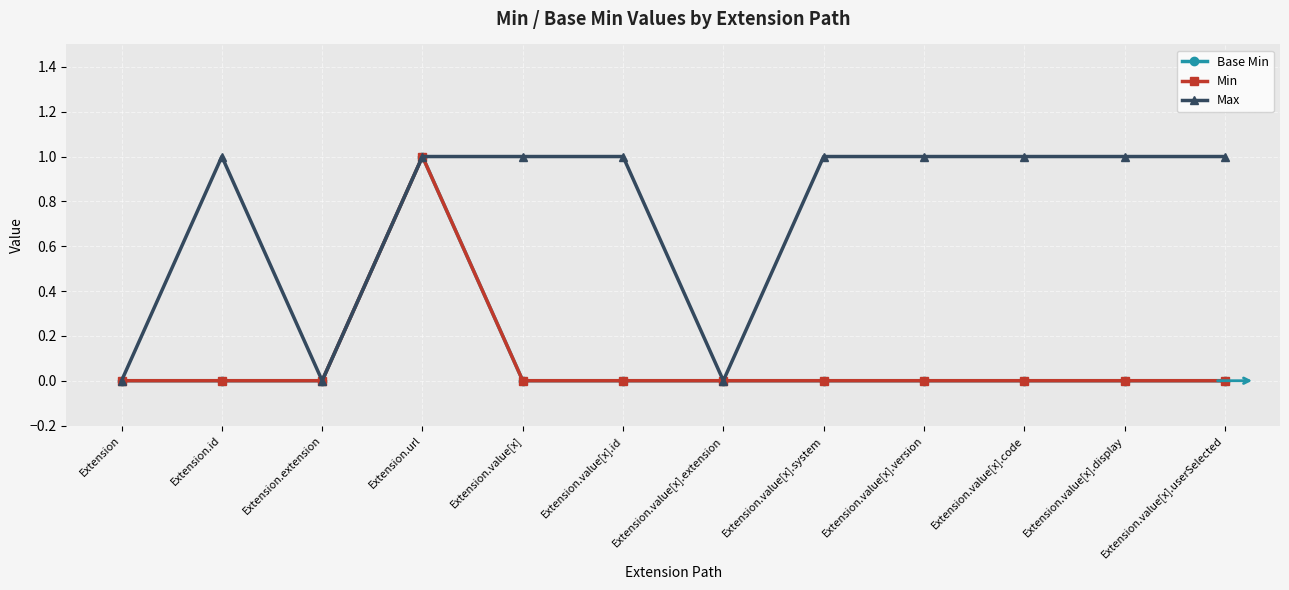

True or false: Min and Base Min cross at least once.

False